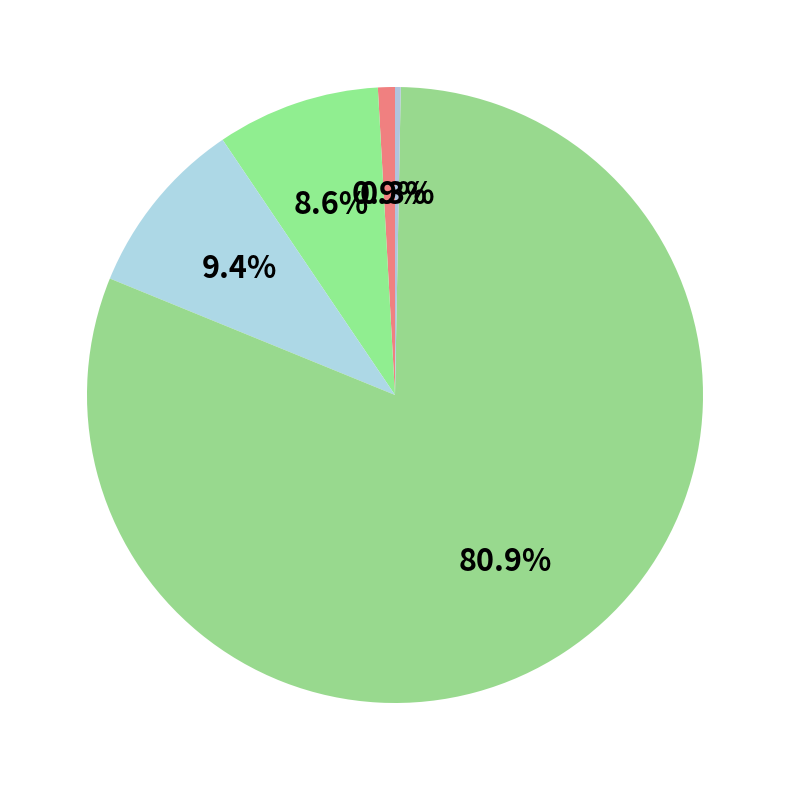

Is there any slice that represents more than half of the pie?

Yes